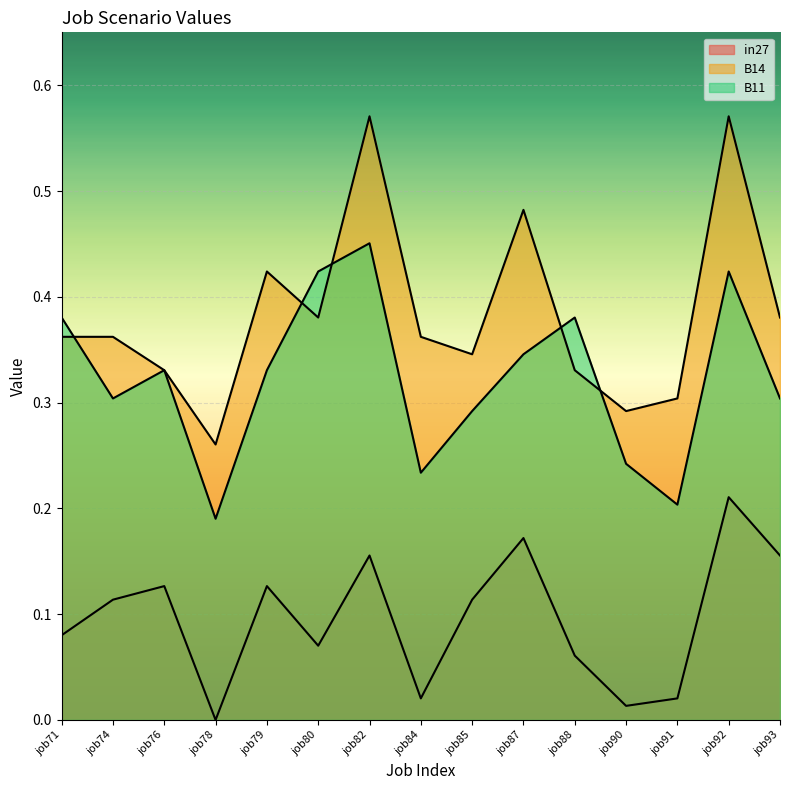

In B11, how many points are lower than both neighbors (excluding endpoints)?

4